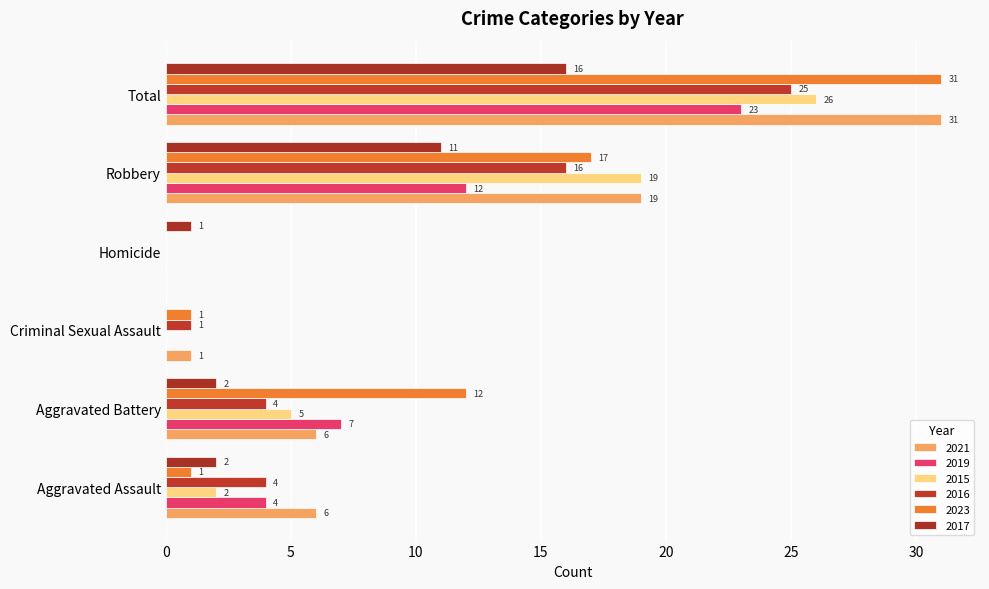

Which series has the largest total across all categories?

2021